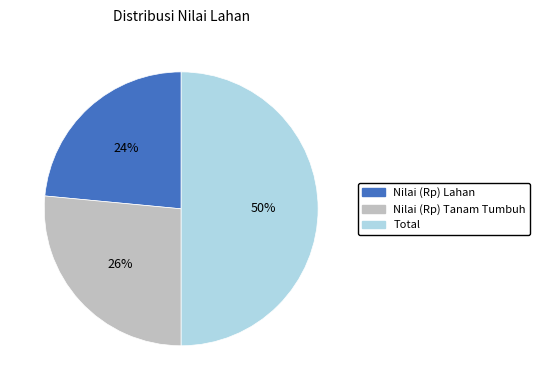

To the nearest percent, what is the average slice percentage?

33%